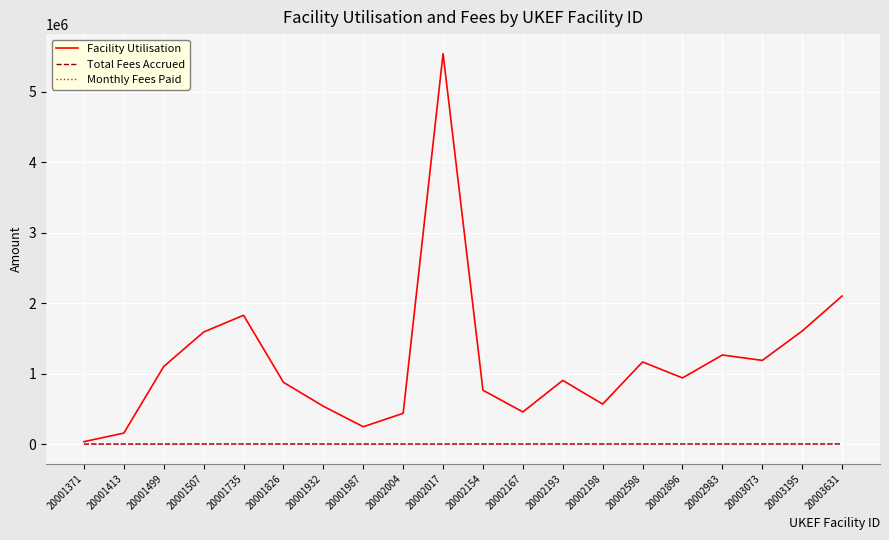

What is the maximum value for Facility Utilisation?

5537938.7